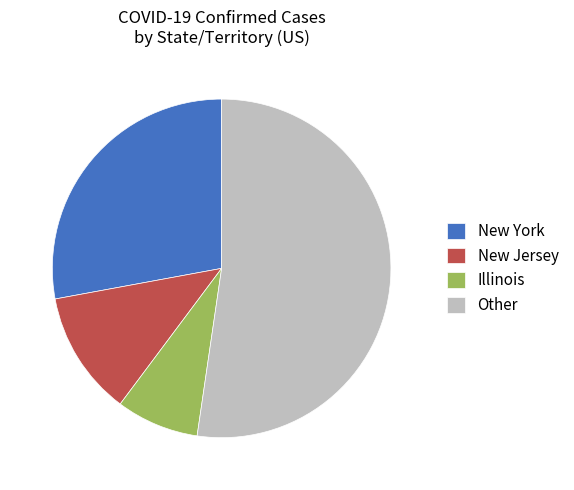

Between New Jersey and Other, which is larger?

Other